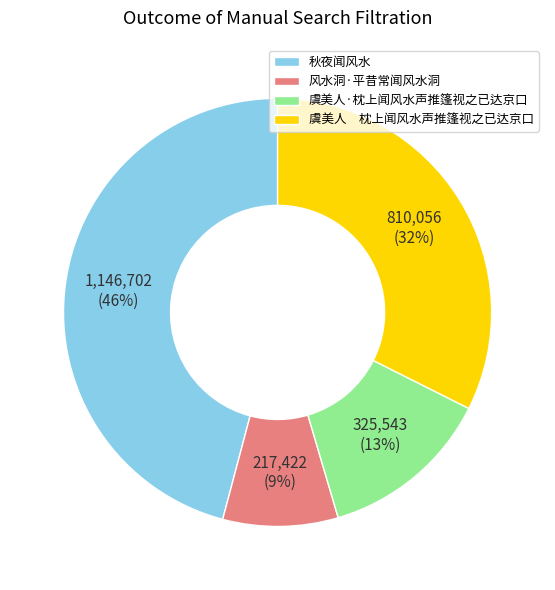

What percentage is the 虞美人·枕上闻风水声推篷视之已达京口 slice, to the nearest percent?

13%